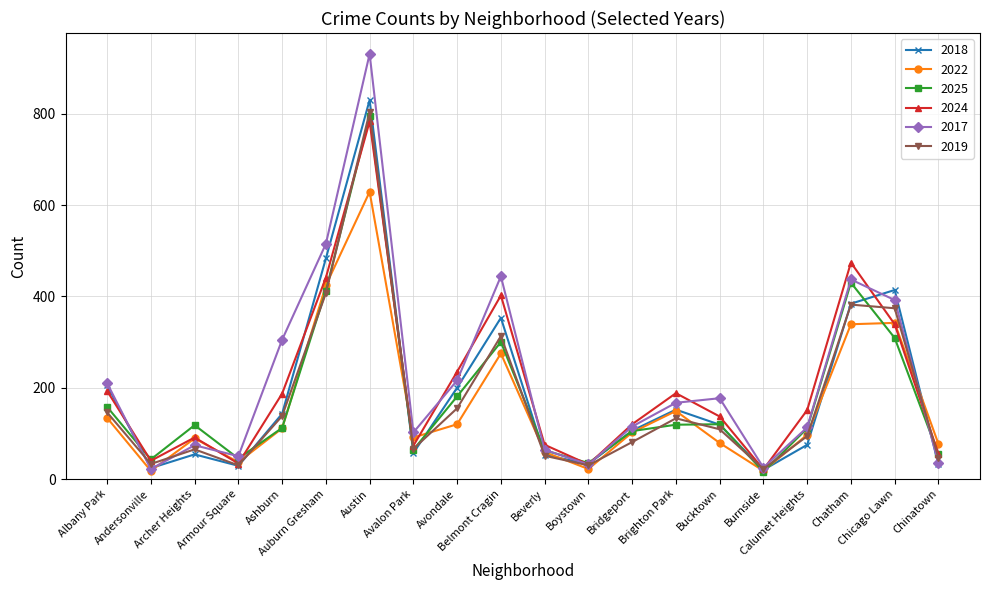

Which series has the largest total across all categories?

2017